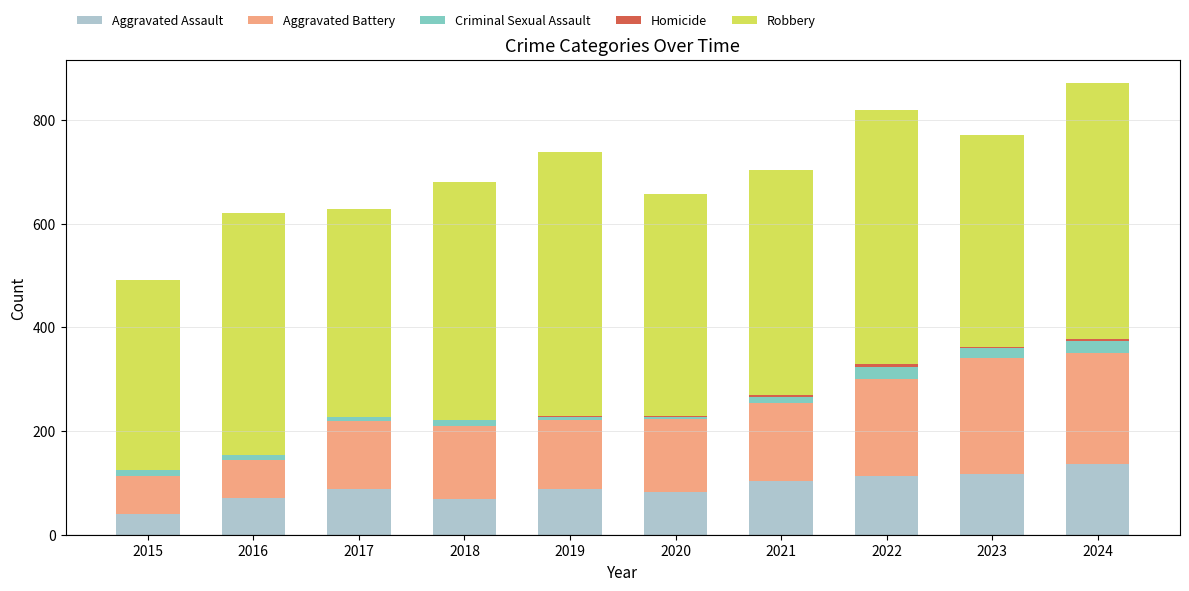

The value of Aggravated Assault at 2024 is 136. True or false?

True